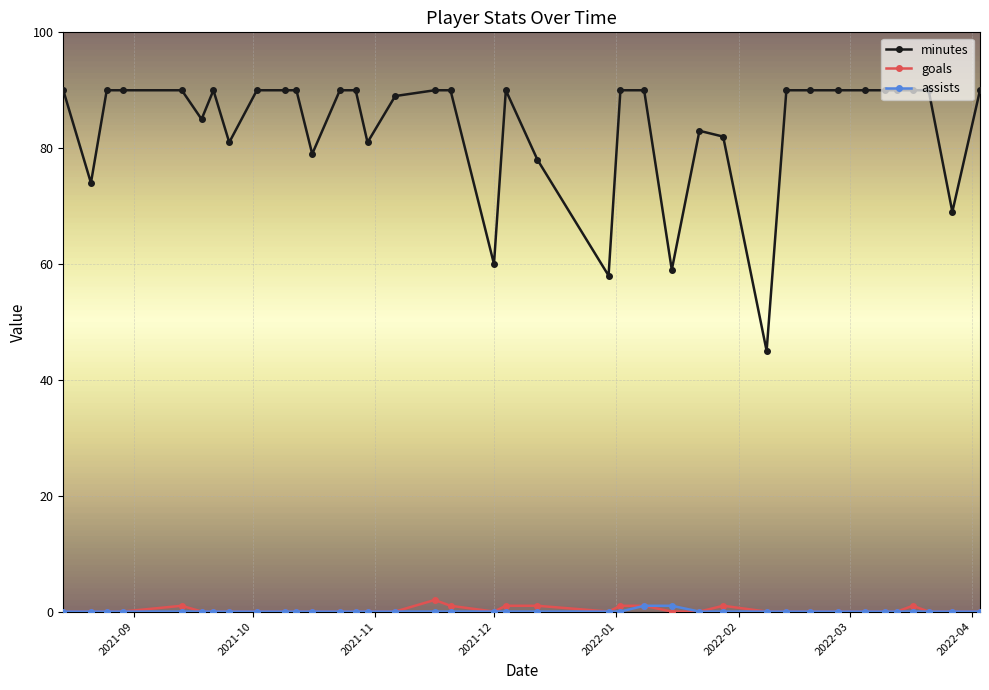

True or false: assists and minutes intersect in this chart.

False